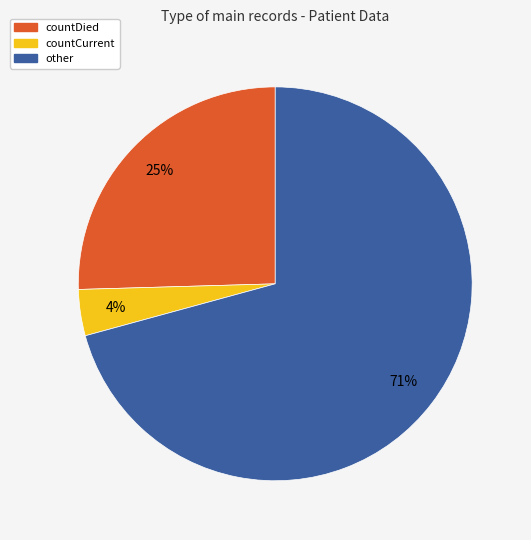

To the nearest percent, what is the difference between the largest and smallest slice percentages?

67%